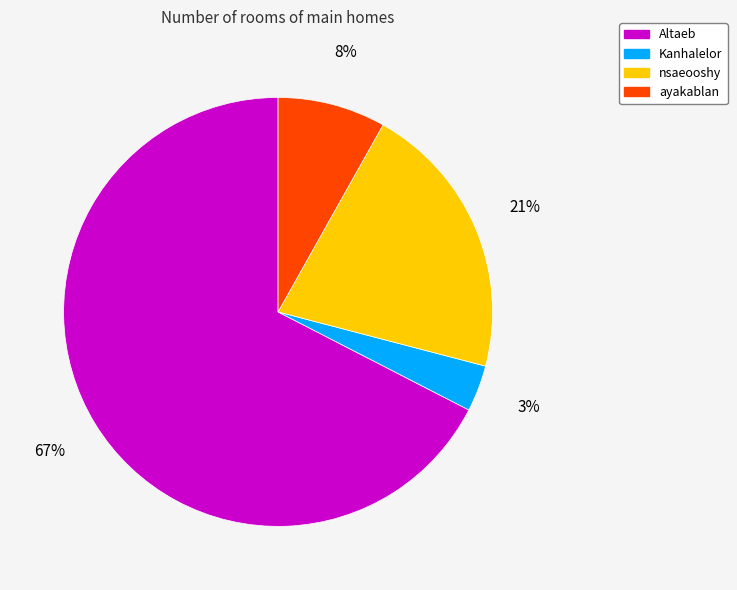

What percentage is the nsaeooshy slice, to the nearest percent?

21%